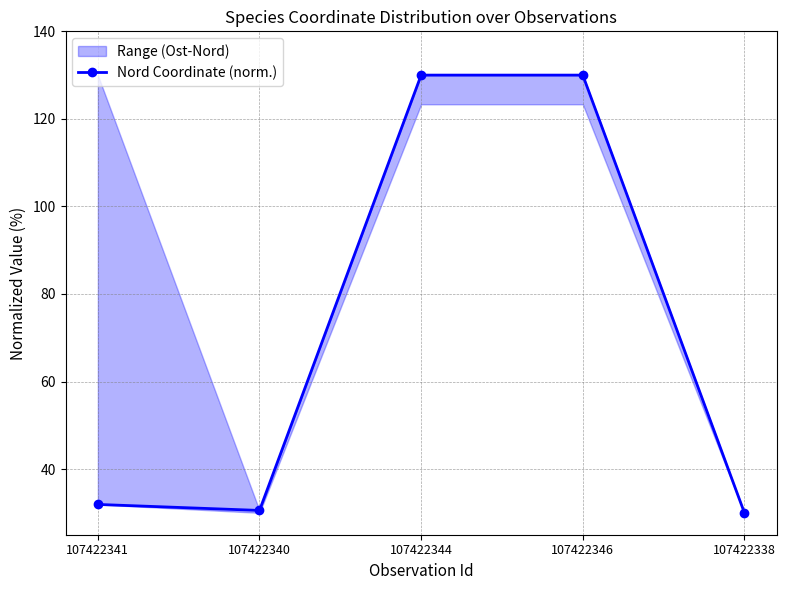

At which label does the data first exceed 31?

107422341